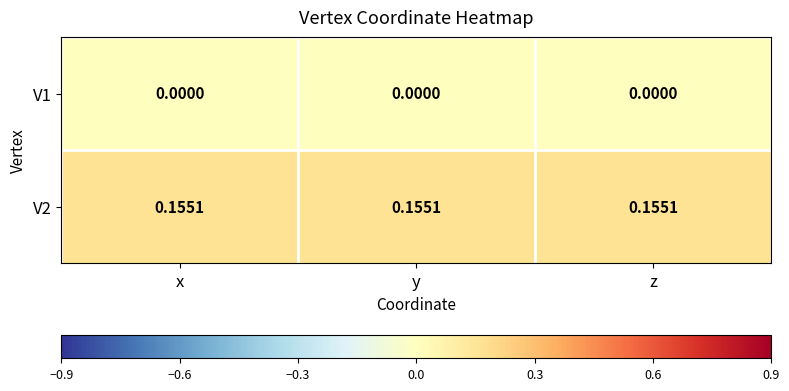

Is the value of V1 at z greater than the value of V2 at z?

No